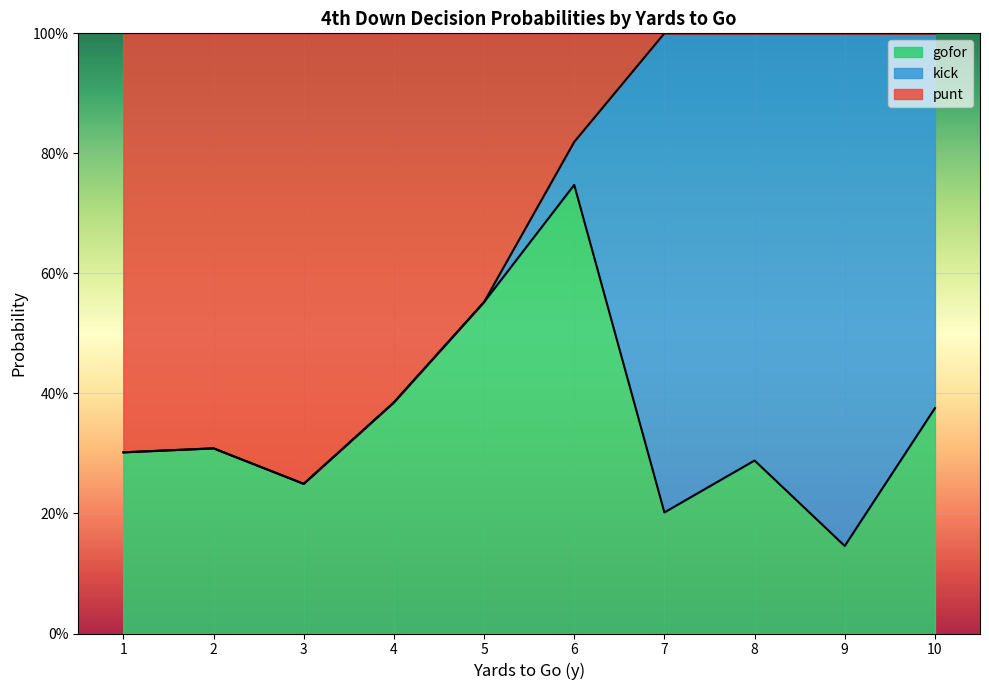

What are all the series names shown in the legend?

gofor, kick, punt